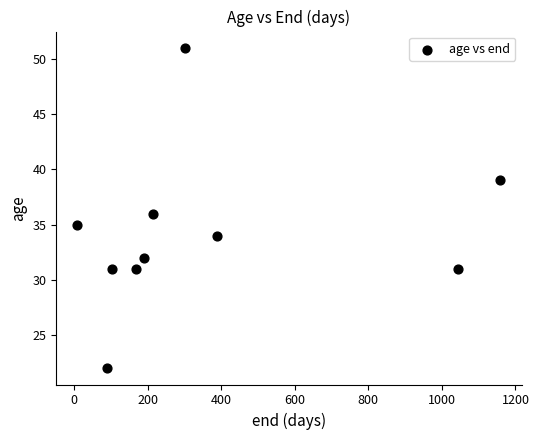

What is the average X value?

366